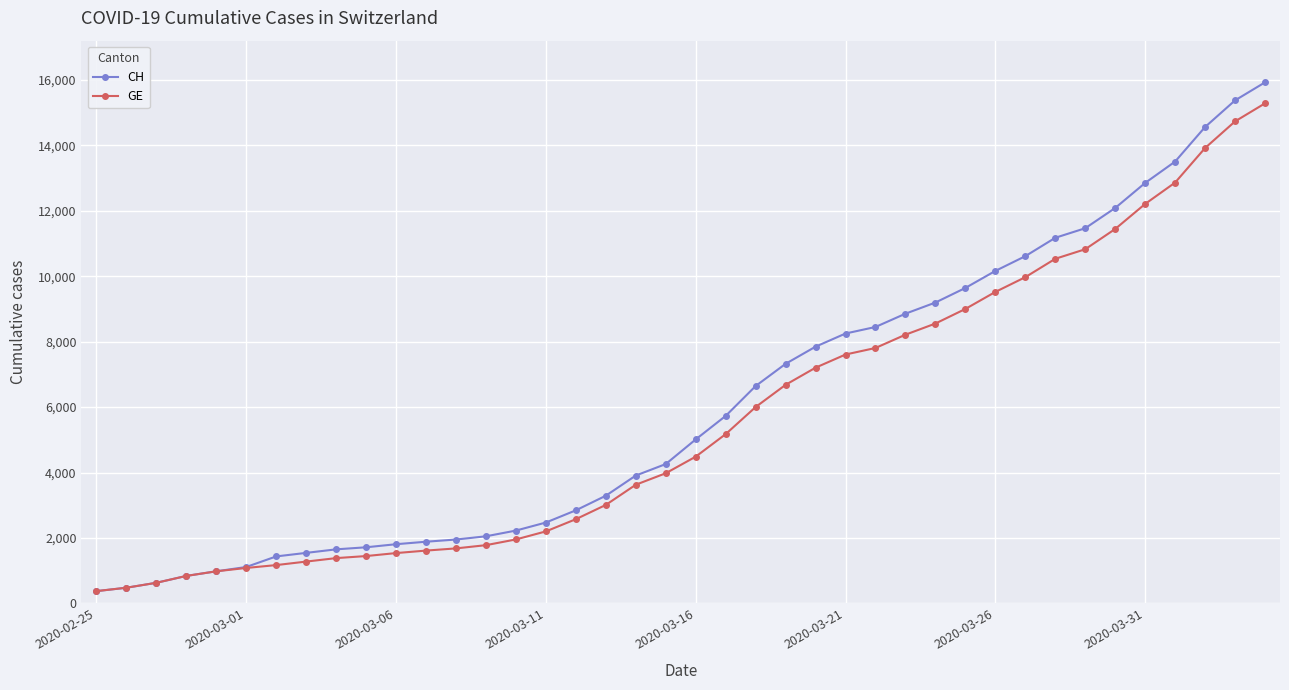

What is the difference between the second highest and minimum values in the GE series?

14358